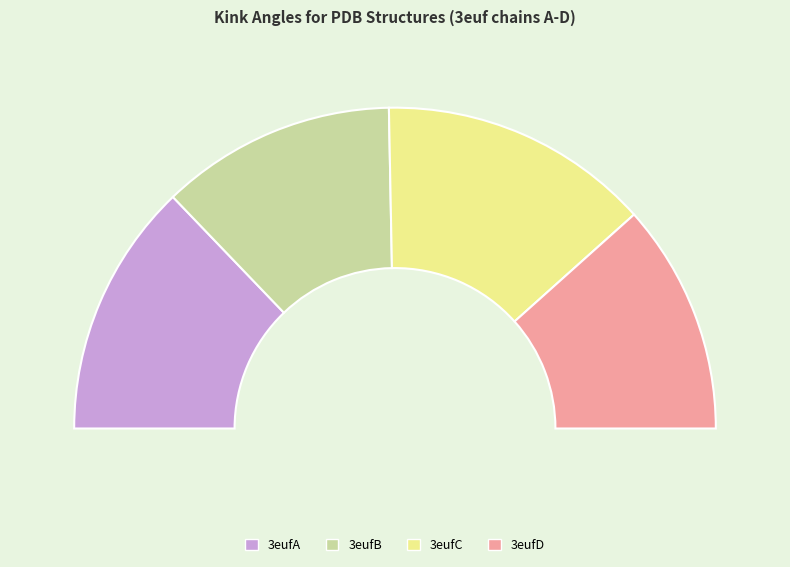

To the nearest percent, what is the difference between the 3eufB and 3eufA slice percentages?

2%